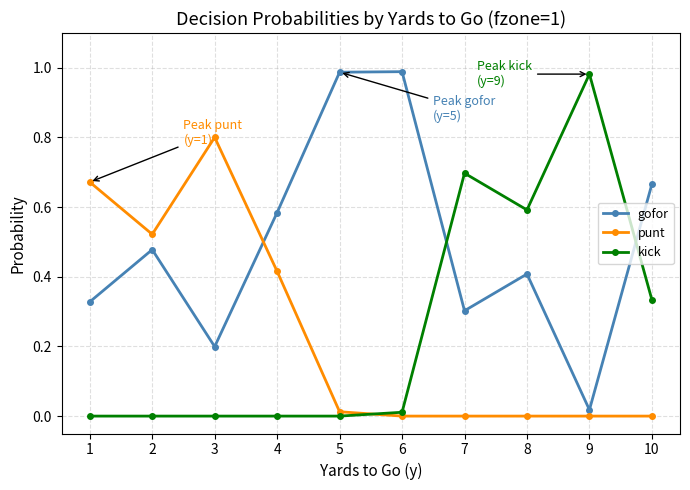

What is the value of the punt point at the 3rd from the left?

0.8